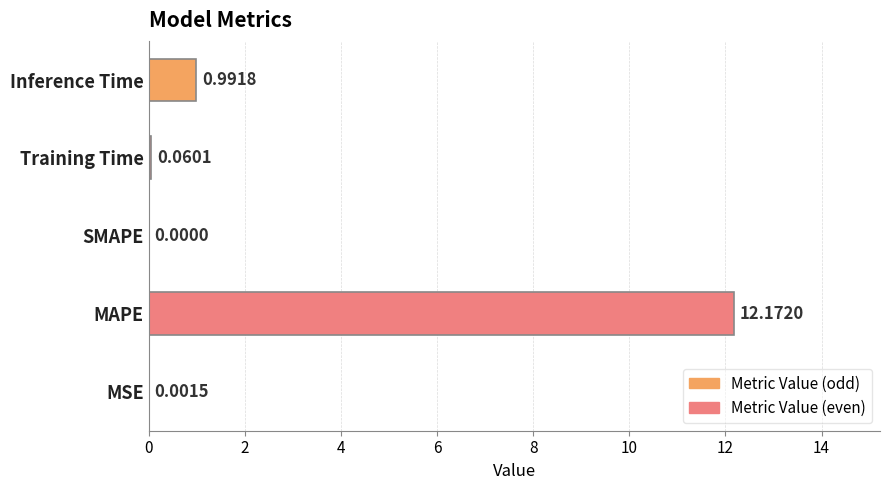

What is the change in value from SMAPE to Inference Time?

+1.0